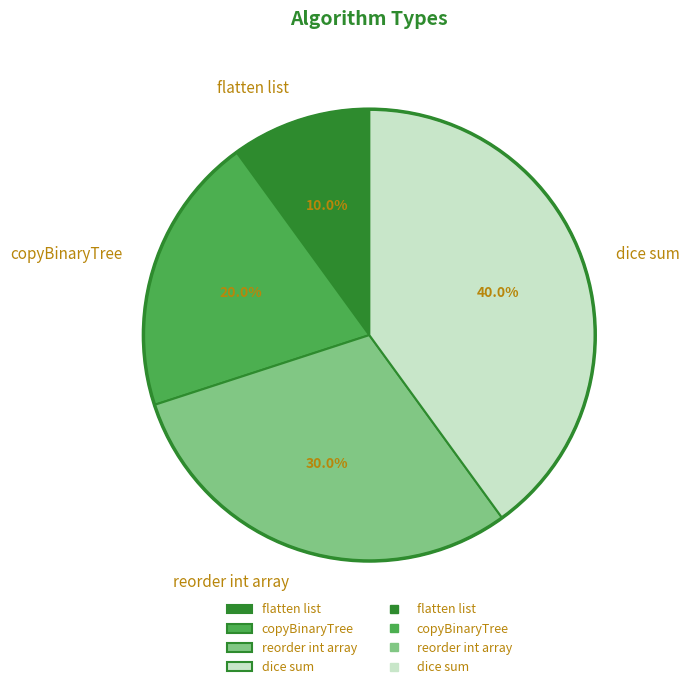

Which slice is the smallest?

flatten list